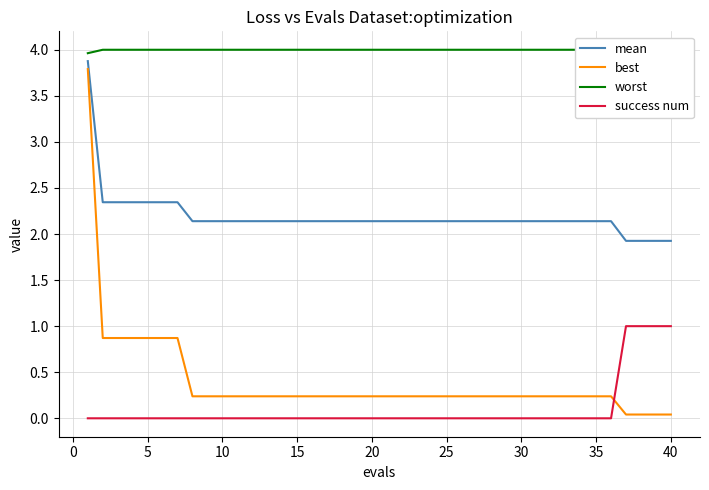

What is the difference between the second highest and second lowest values in the best series?

0.8